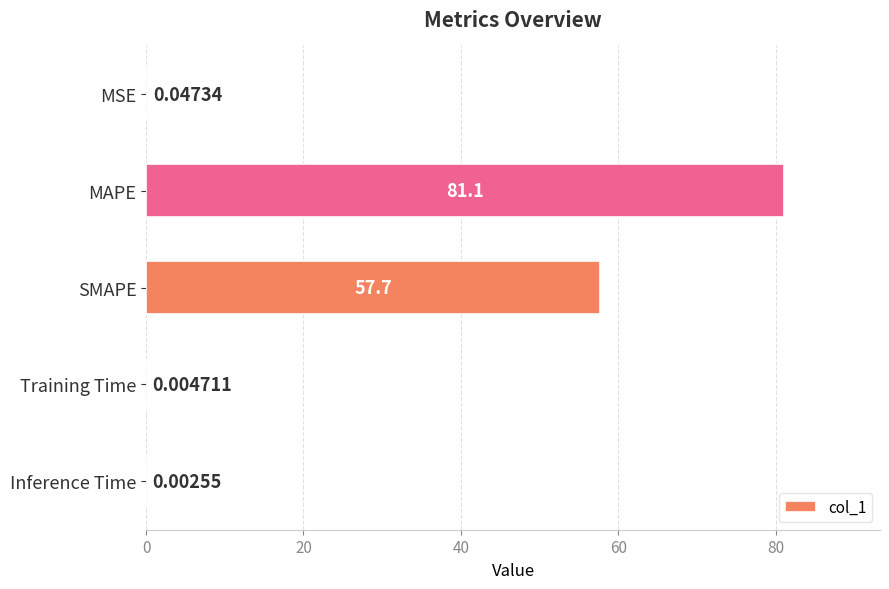

What is the sum of all values?

138.9